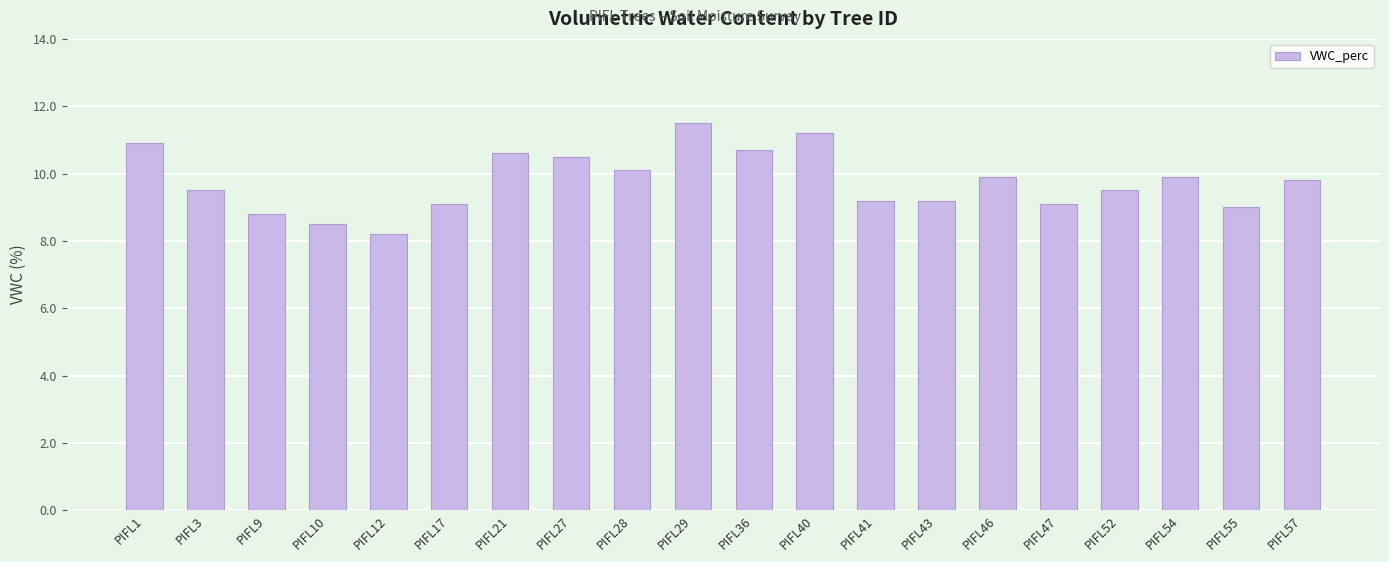

Is it true that the value at PIFL43 is 9.2?

True